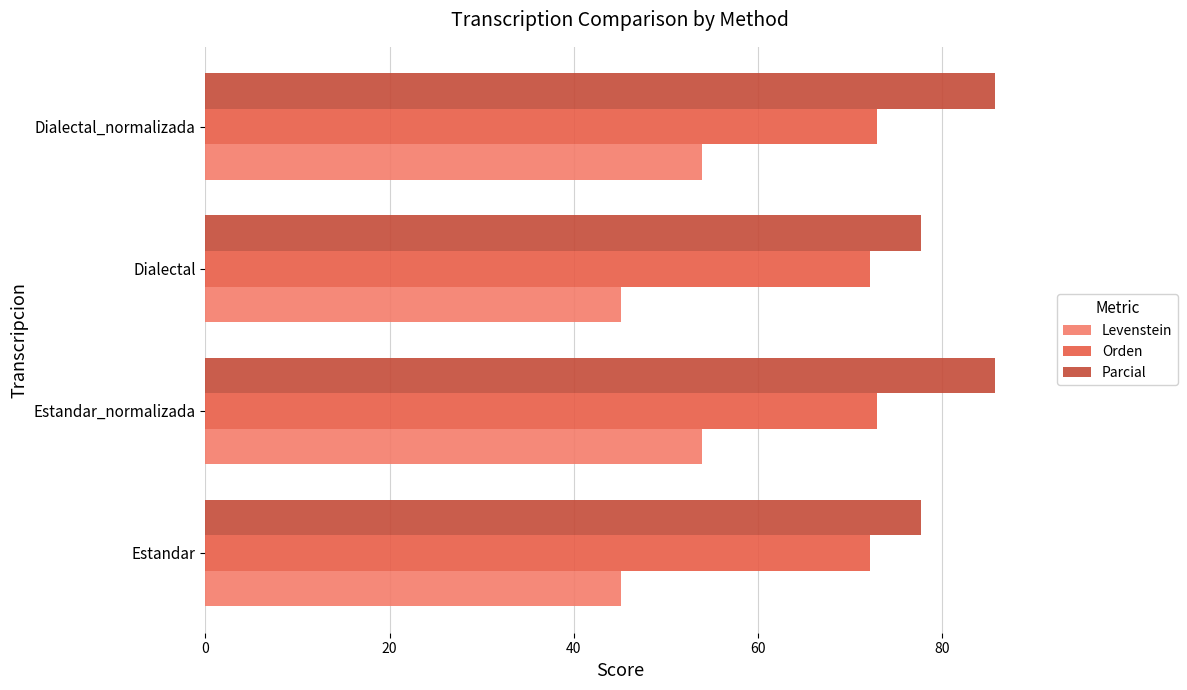

What are all the series names shown in the legend?

Levenstein, Orden, Parcial